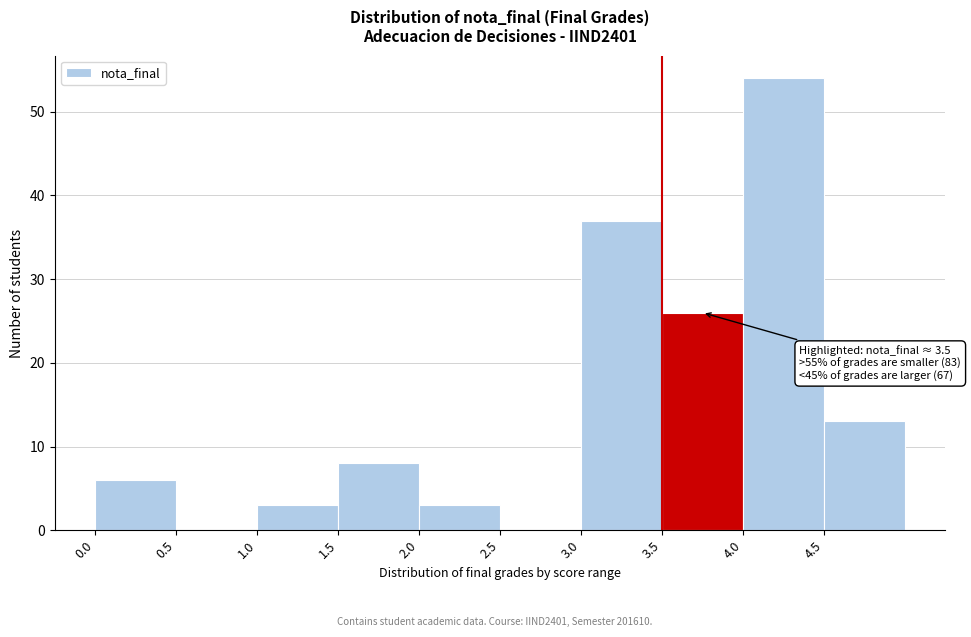

Which range on the x-axis has the tallest bar?

4.0 to 4.5